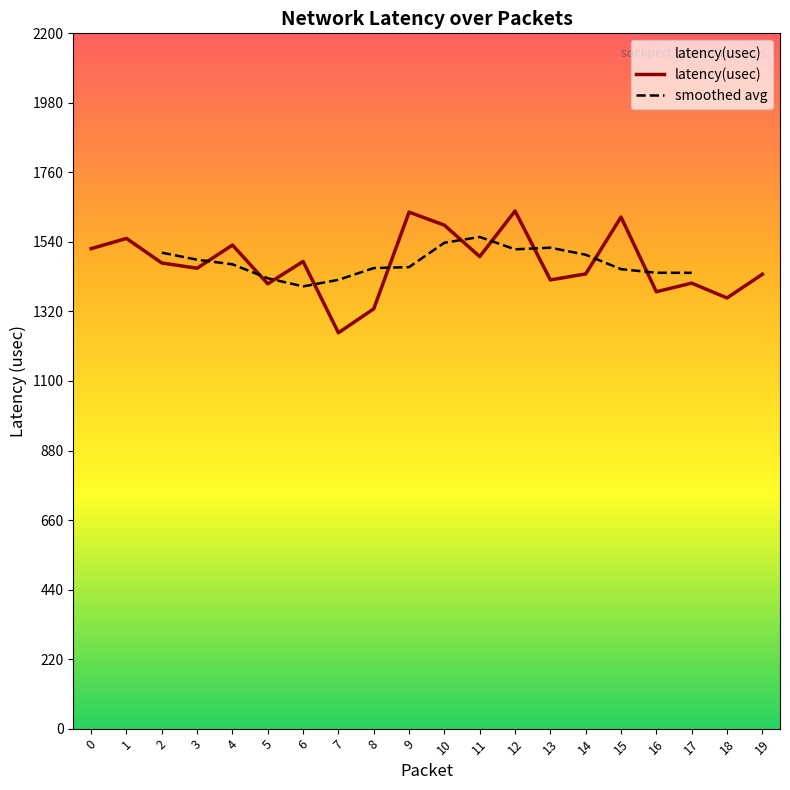

What is the value of the 20th point from the left?

1437.7